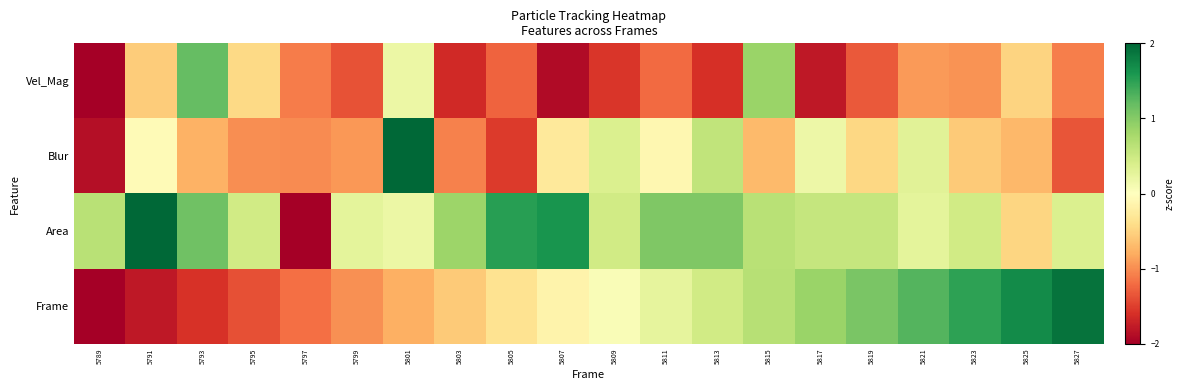

Reading right to left, what are all the values shown in this chart?

Vel_Mag: 5827=-1.1	5825=-0.5	5823=-1.0	5821=-0.9	5819=-1.3	5817=-1.8	5815=0.9	5813=-1.6	5811=-1.2	5809=-1.6	5807=-1.9	5805=-1.3	5803=-1.7	5801=0.2	5799=-1.4	5797=-1.1	5795=-0.4	5793=1.2	5791=-0.6	5789=-2.0
Blur: 5827=-1.4	5825=-0.7	5823=-0.6	5821=0.3	5819=-0.5	5817=0.2	5815=-0.7	5813=0.6	5811=-0.1	5809=0.4	5807=-0.3	5805=-1.5	5803=-1.1	5801=2.0	5799=-0.9	5797=-1.0	5795=-1.0	5793=-0.8	5791=-0.1	5789=-1.9
Area: 5827=0.4	5825=-0.5	5823=0.5	5821=0.3	5819=0.6	5817=0.6	5815=0.7	5813=1.0	5811=1.0	5809=0.5	5807=1.6	5805=1.5	5803=0.8	5801=0.2	5799=0.3	5797=-2.0	5795=0.5	5793=1.1	5791=2.0	5789=0.7
Frame: 5827=1.9	5825=1.7	5823=1.5	5821=1.3	5819=1.1	5817=0.9	5815=0.7	5813=0.5	5811=0.3	5809=0.1	5807=-0.2	5805=-0.4	5803=-0.6	5801=-0.8	5799=-1.0	5797=-1.2	5795=-1.4	5793=-1.6	5791=-1.8	5789=-2.0